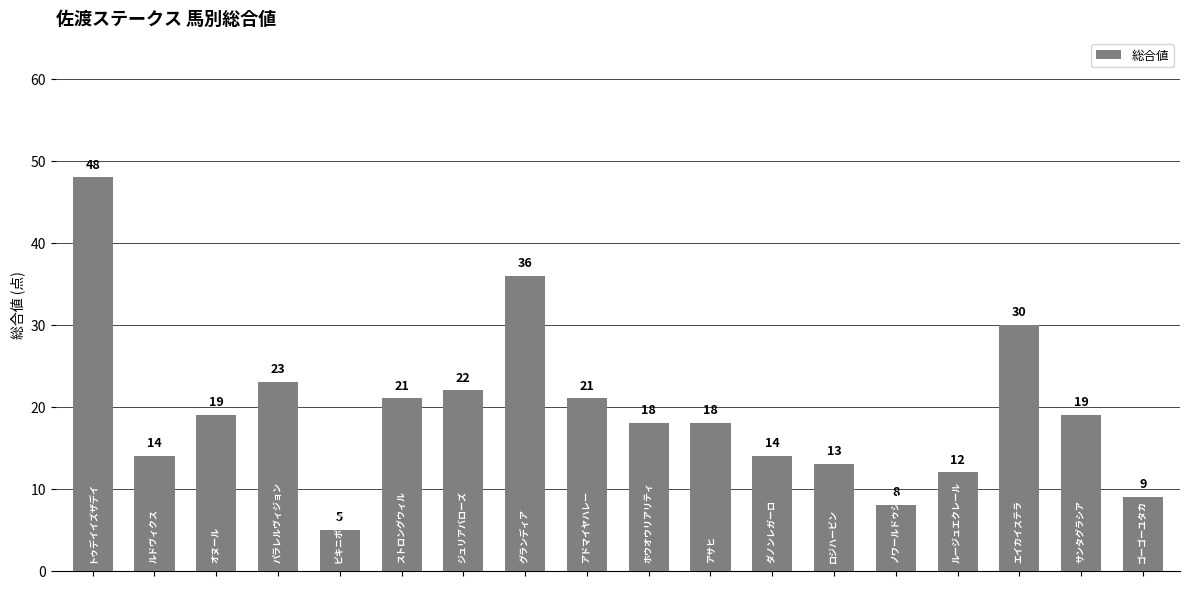

What is the value of the 15th bar from the left?

12